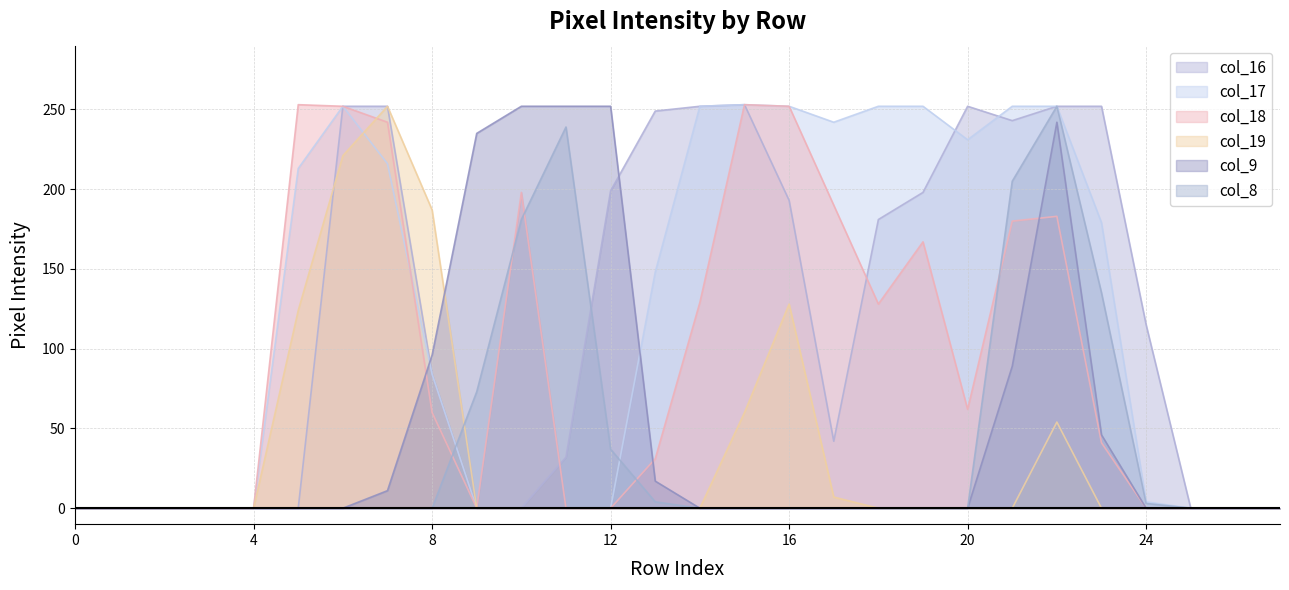

Is it true that col_9 equals 0 at 24?

True